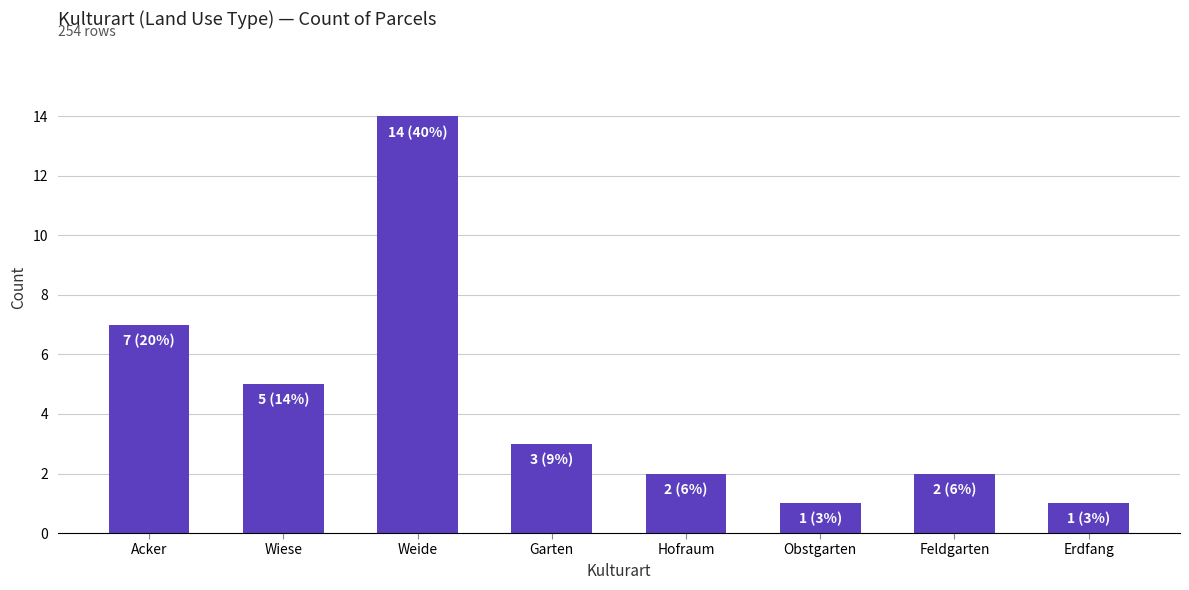

Reading left to right, list all the values displayed in this chart.

Acker=7	Wiese=5	Weide=14	Garten=3	Hofraum=2	Obstgarten=1	Feldgarten=2	Erdfang=1